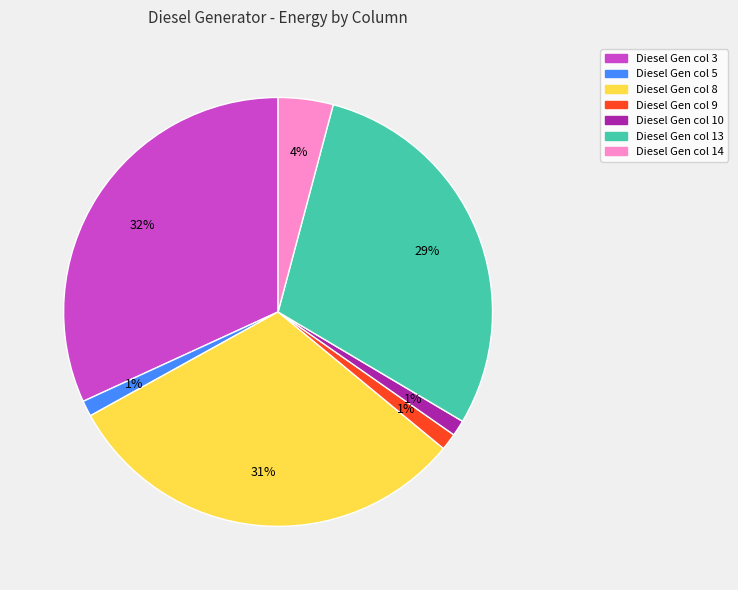

Count the number of slices in the pie.

7